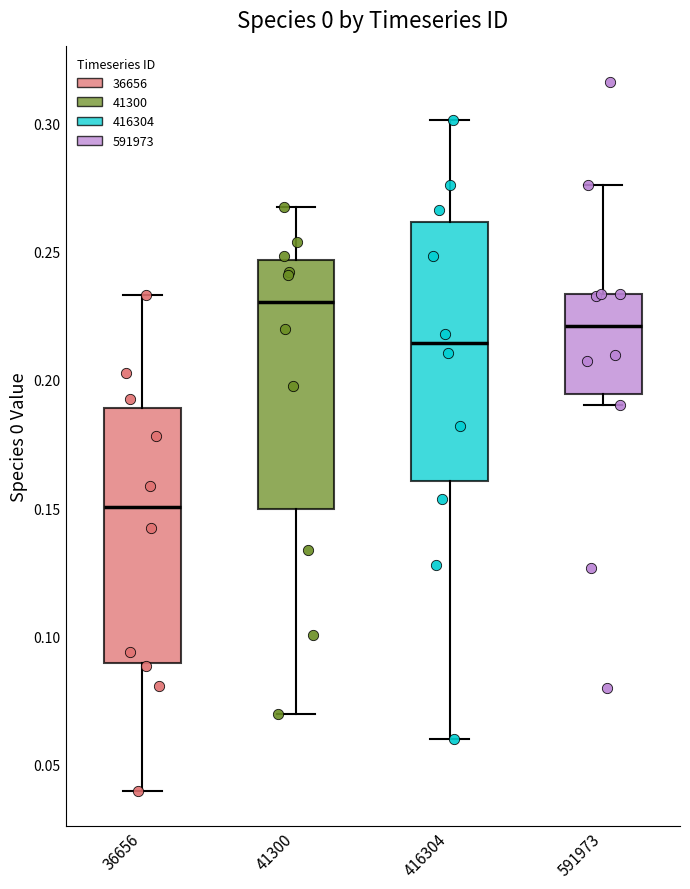

Reading left to right, transcribe this box plot: for each box, give where its median line is, the range the box spans, and where its two whiskers end, as read against the y-axis. The values are not printed on the chart, so give them approximately, as read against the axis.

36656: median 0.150, box 0.090 to 0.190, whiskers 0.040 to 0.235
41300: median 0.230, box 0.150 to 0.245, whiskers 0.070 to 0.265
416304: median 0.215, box 0.160 to 0.260, whiskers 0.060 to 0.300
591973: median 0.220, box 0.195 to 0.235, whiskers 0.190 to 0.275